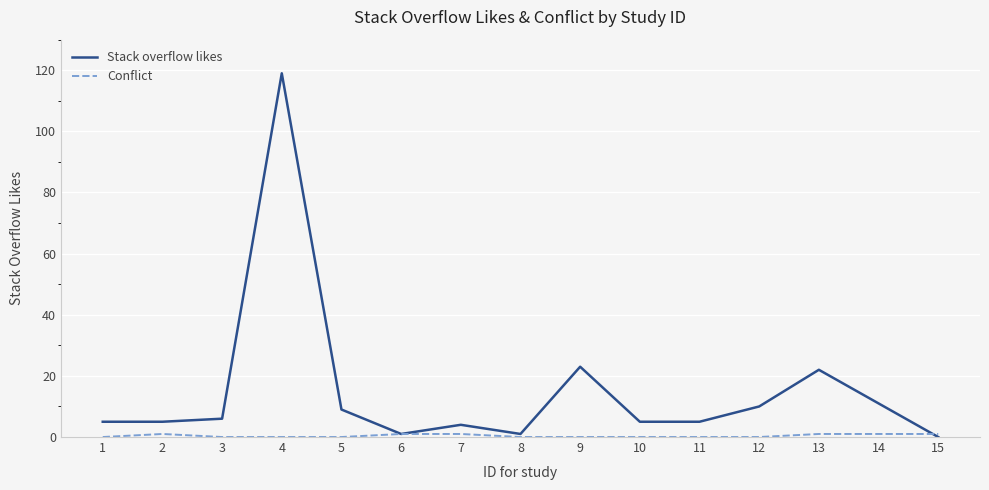

Which series has the largest total across all categories?

Stack overflow likes